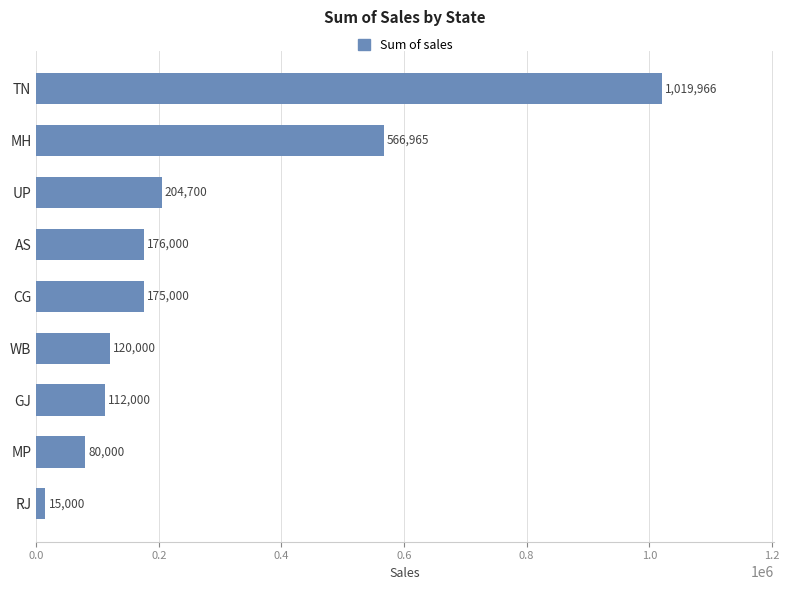

Between WB and GJ, which is larger?

WB